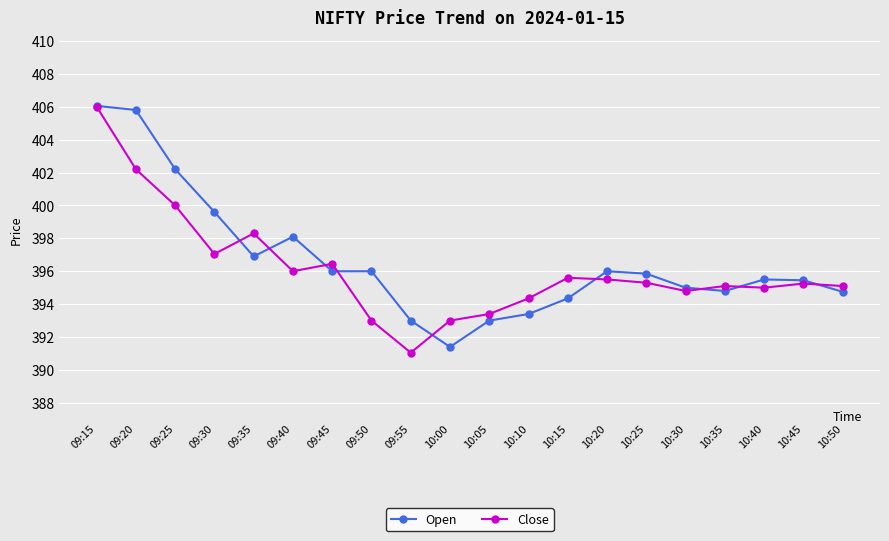

At which label does Close reach its peak?

09:15